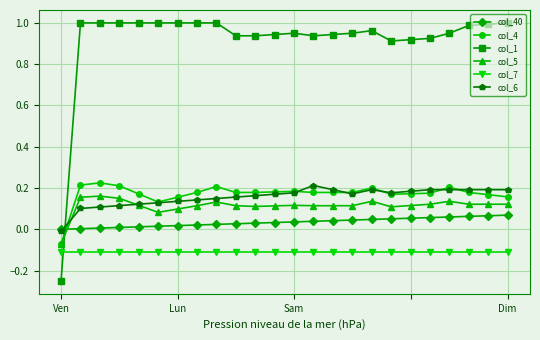

True or false: col_5 has more than 2 interior local peaks.

True